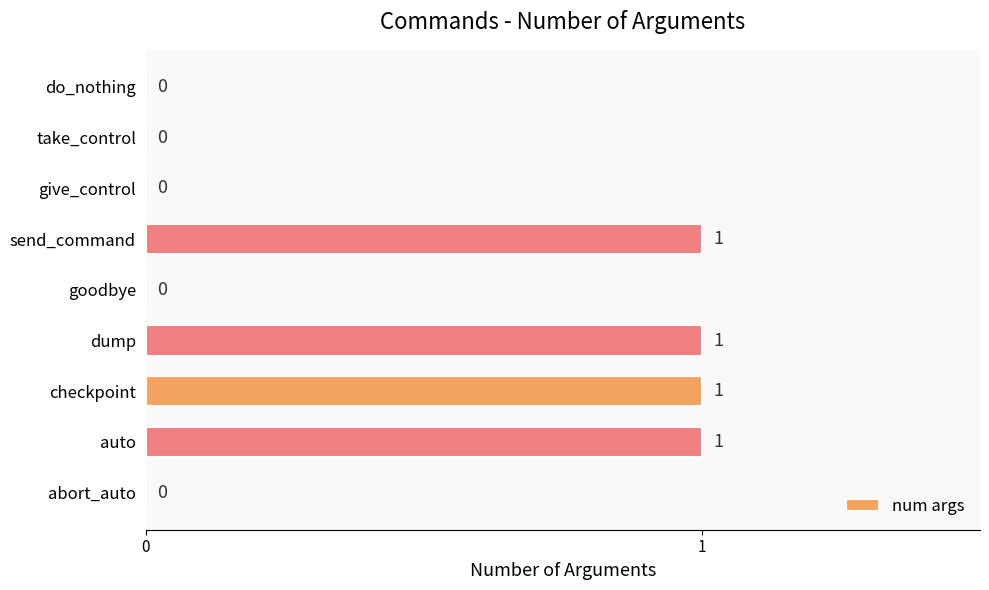

Are the bars horizontal?

Yes